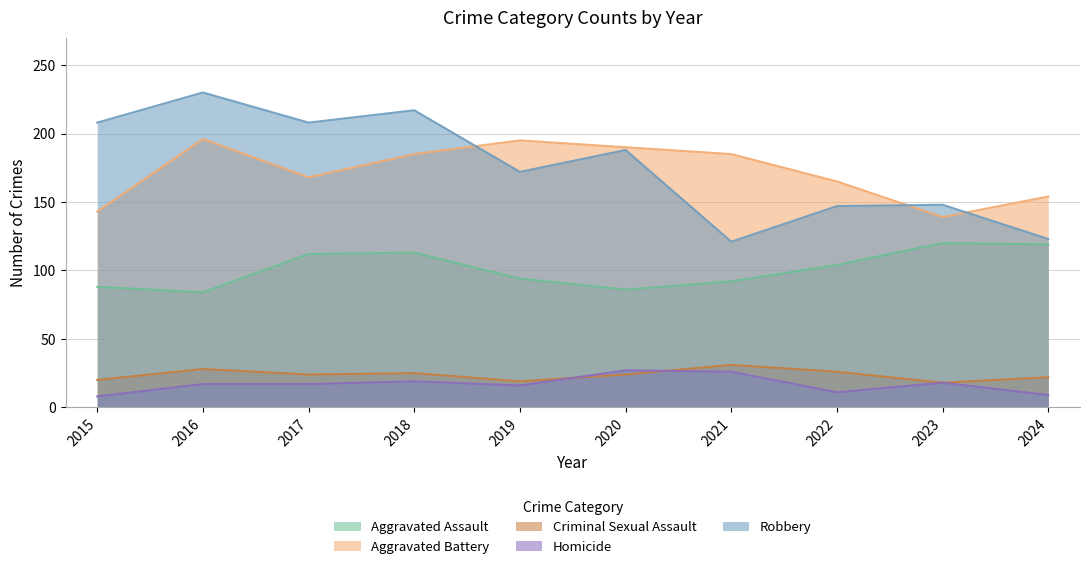

True or false: Robbery has more than 0 interior local peaks.

True